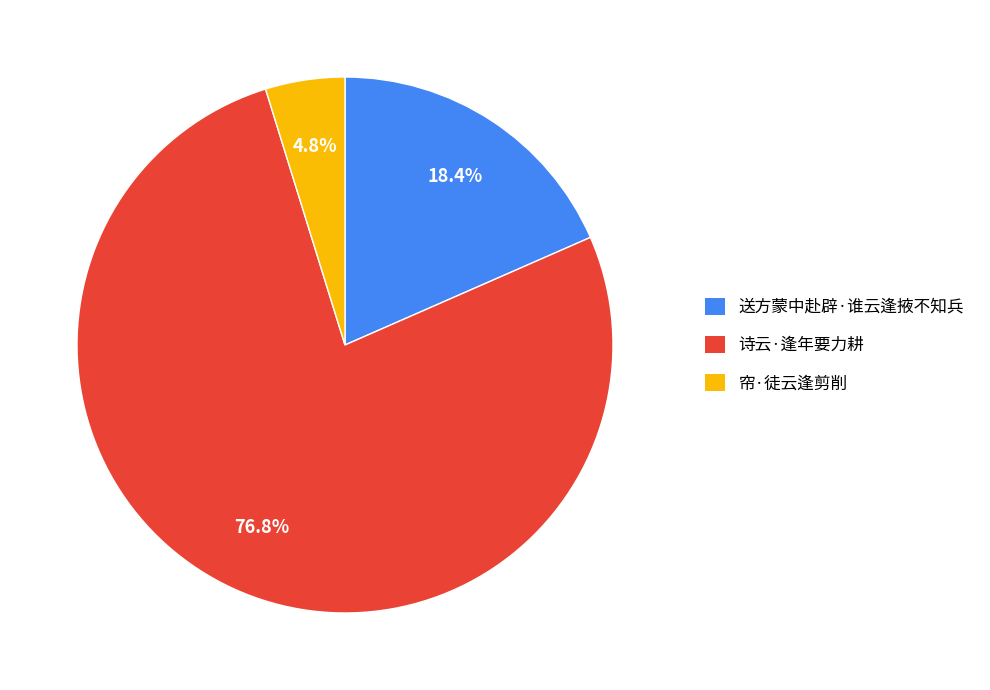

The 送方蒙中赴辟·谁云逢掖不知兵 slice represents 18% of the pie. True or false?

True